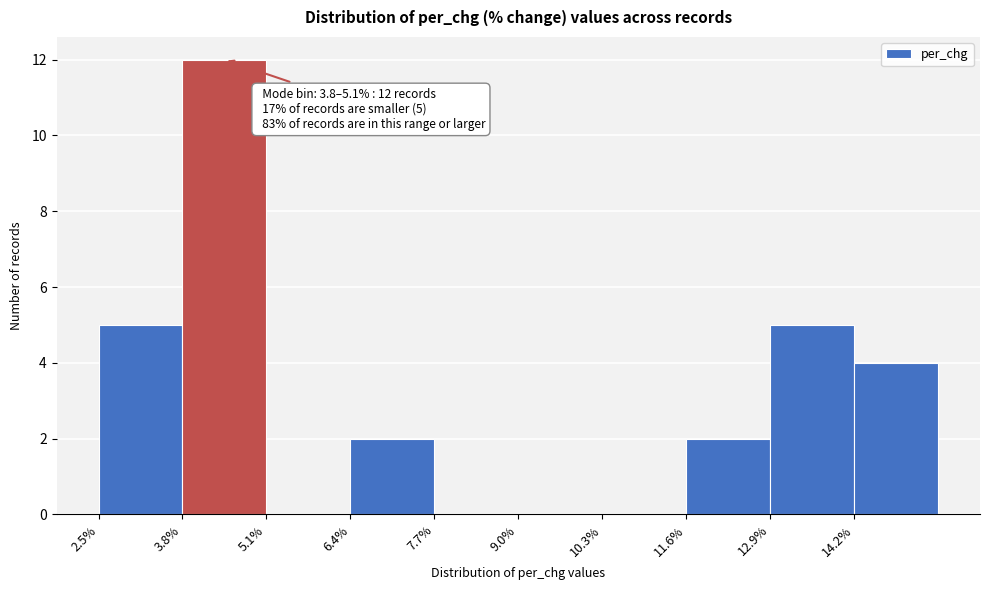

Over which range of the x-axis is the bar tallest?

3.8 to 5.2